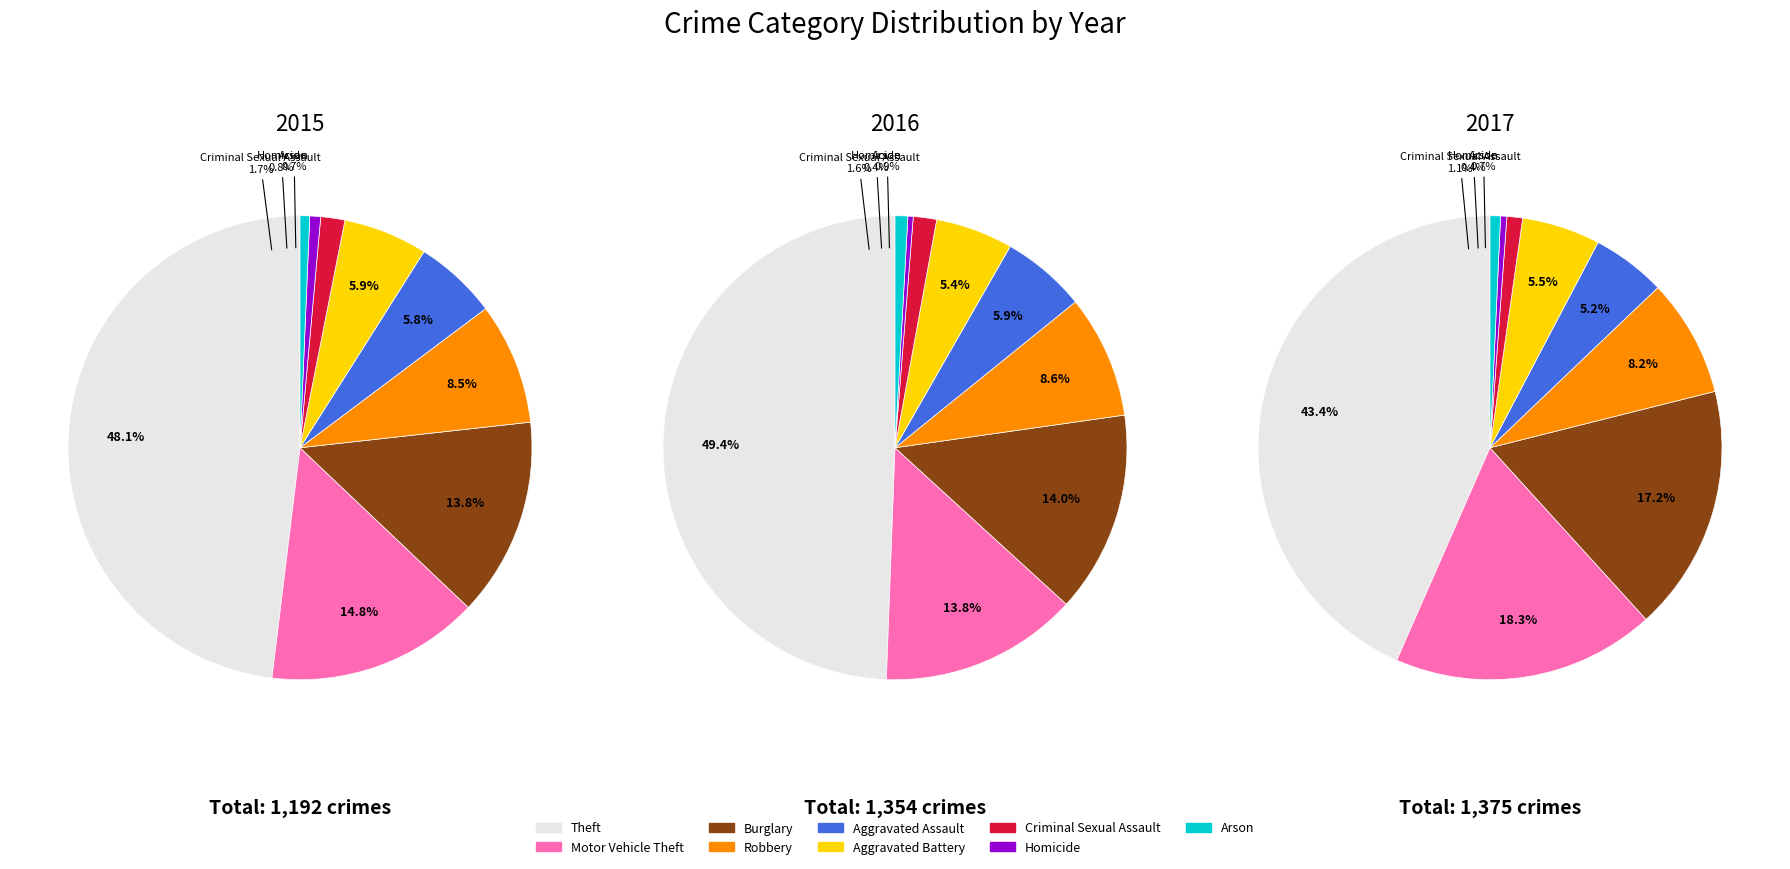

Which slice is the largest?

Theft